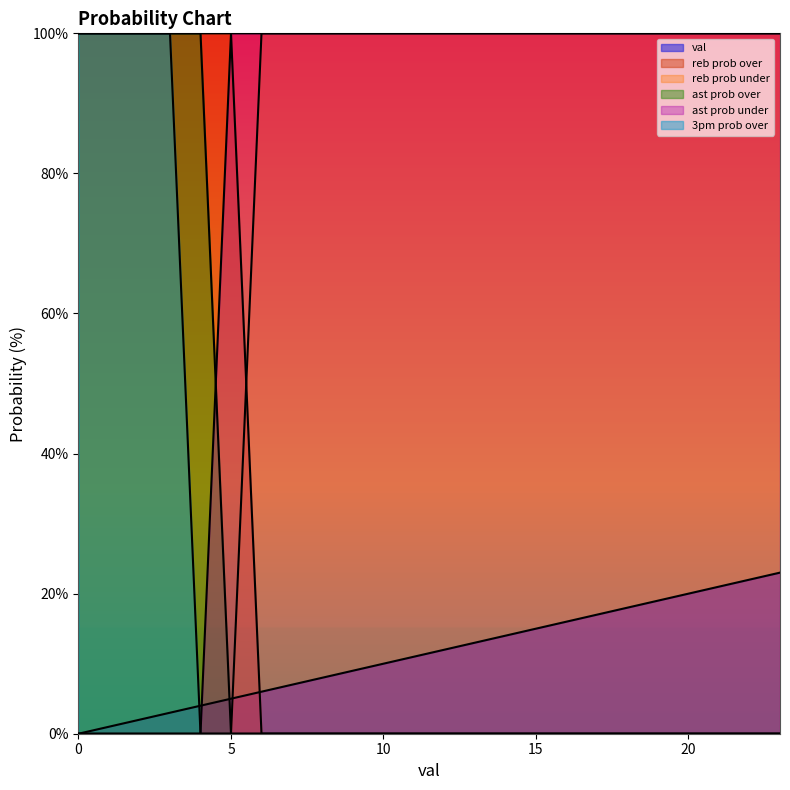

What is the approximate value of reb prob under at 23, to the nearest 50?

100